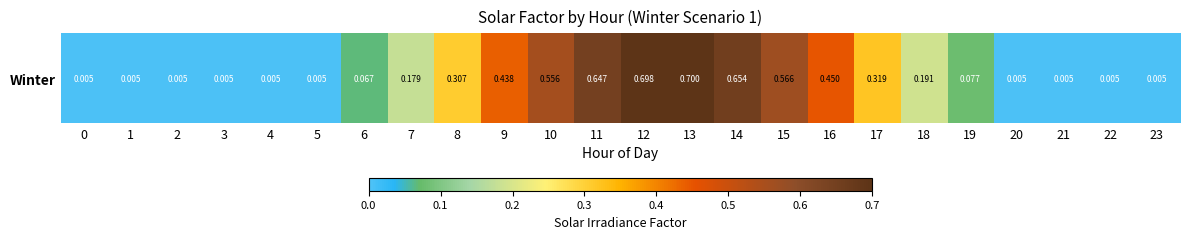

True or false: the data shows 0.0 at 23.

True